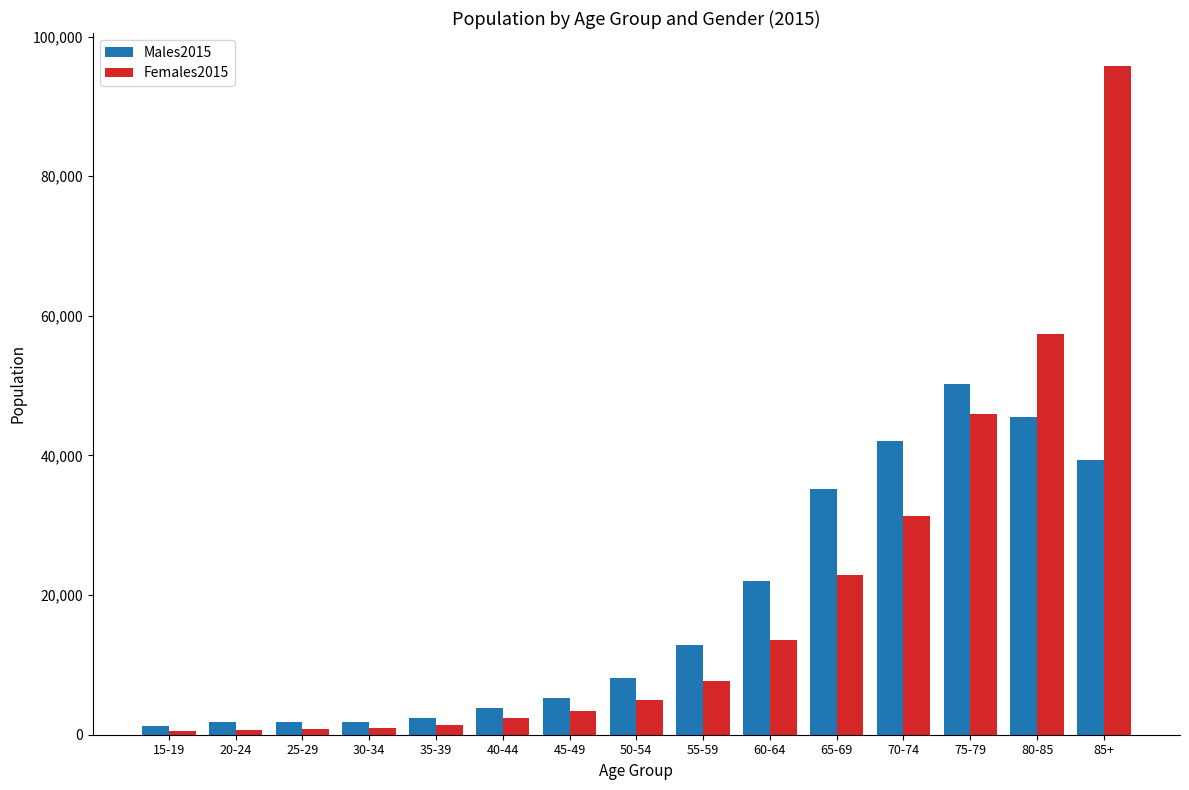

What are all the series names shown in the legend?

Males2015, Females2015